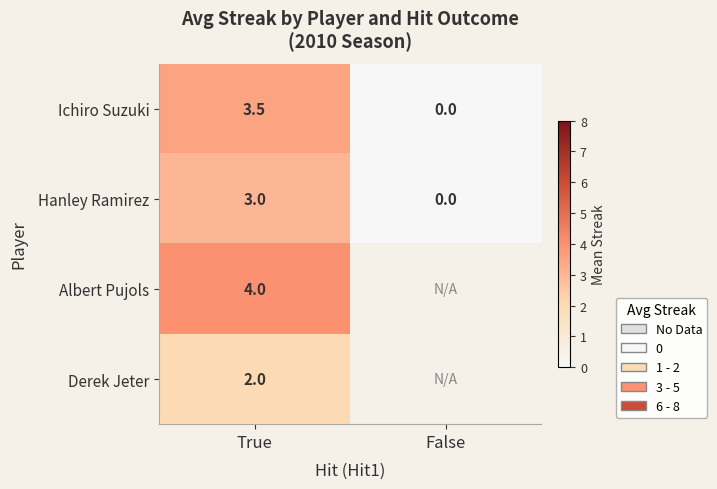

What is the difference between the Ichiro Suzuki values at False and True?

3.5